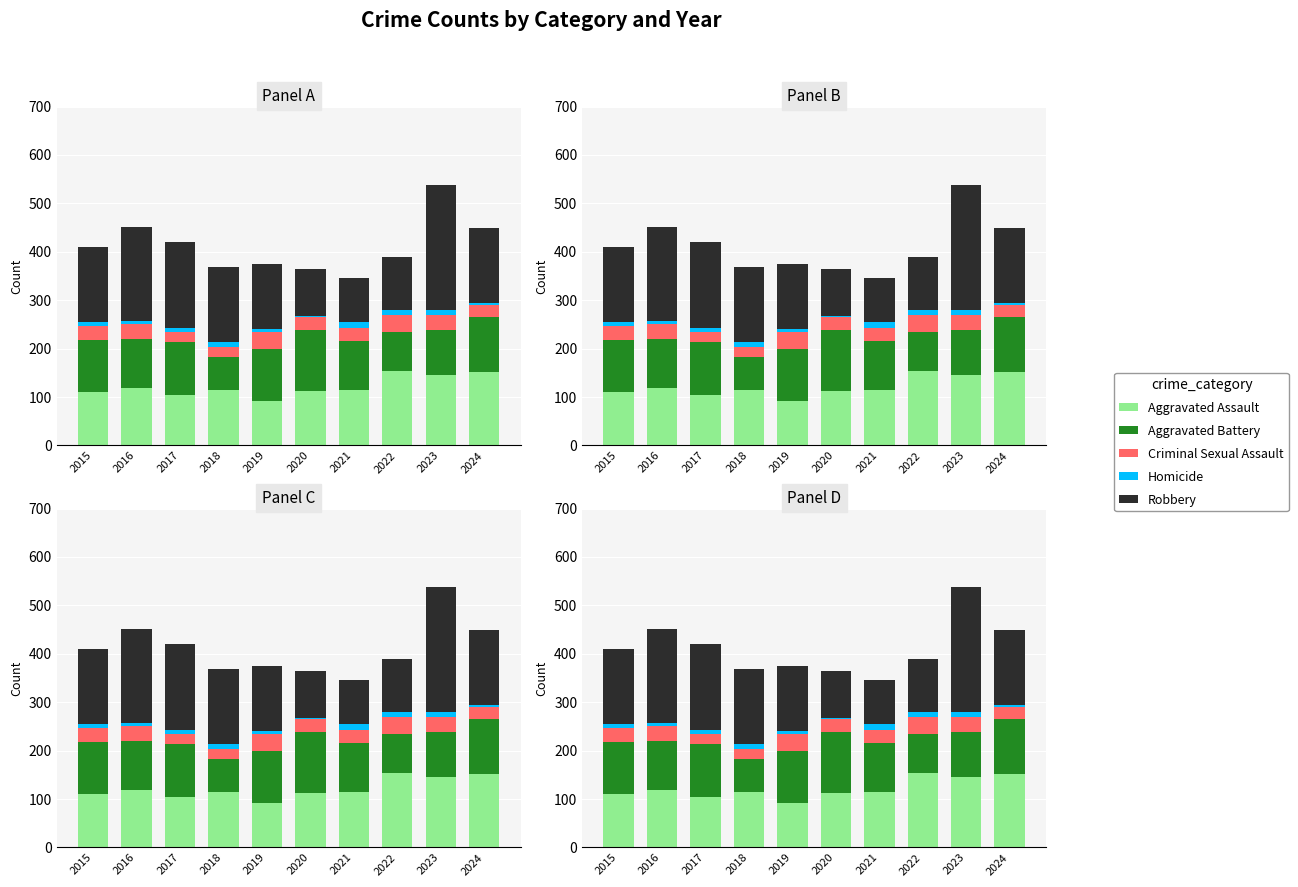

At which label does Robbery first exceed 155?

2016